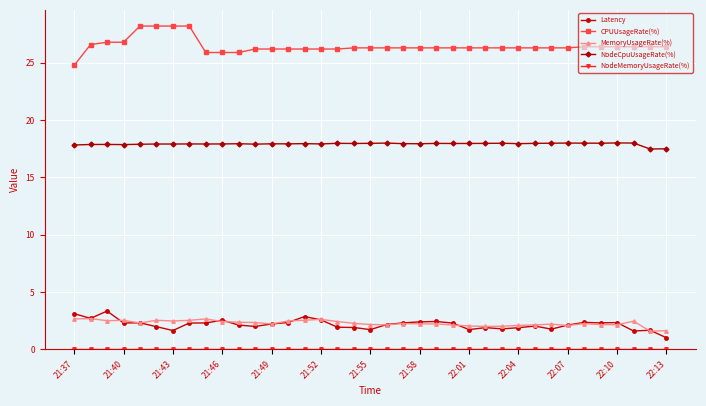

True or false: CPUUsageRate(%) and Latency intersect in this chart.

False